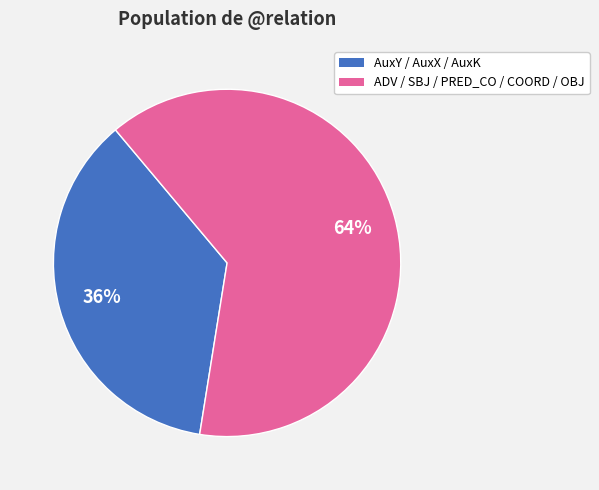

Is the sum of ADV / SBJ / PRED_CO / COORD / OBJ and AuxY / AuxX / AuxK greater than half?

Yes